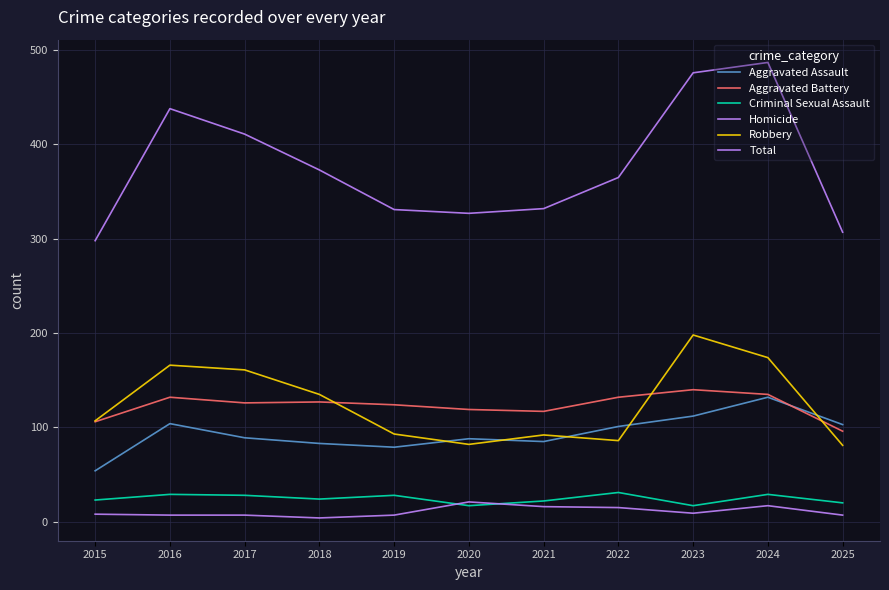

What is the value of the Aggravated Battery point at the 2nd from the left?

132